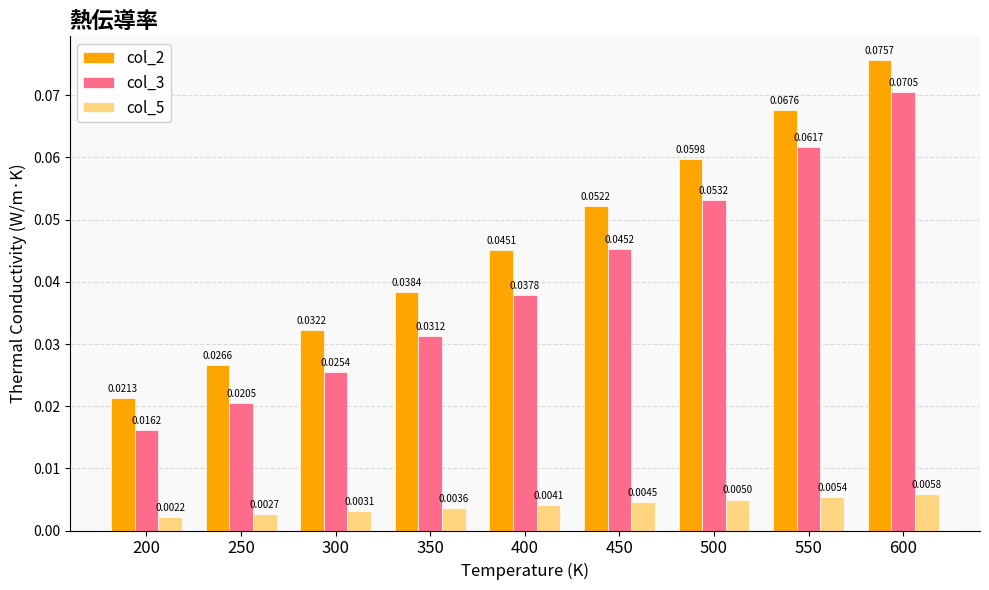

Between 350 and 400, which series saw the biggest shift?

col_2